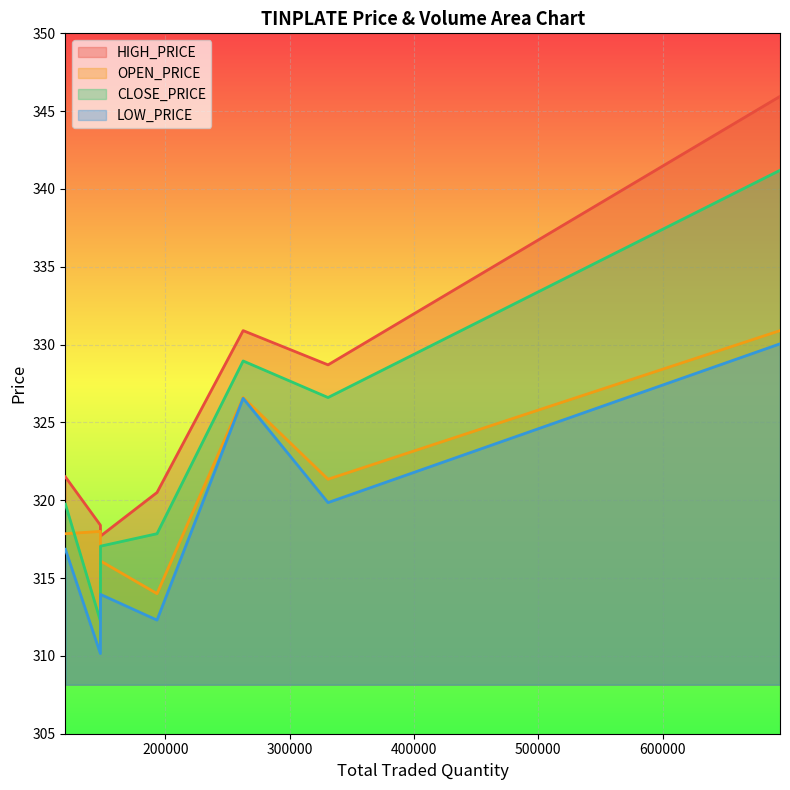

True or false: OPEN_PRICE and HIGH_PRICE cross at least once.

False